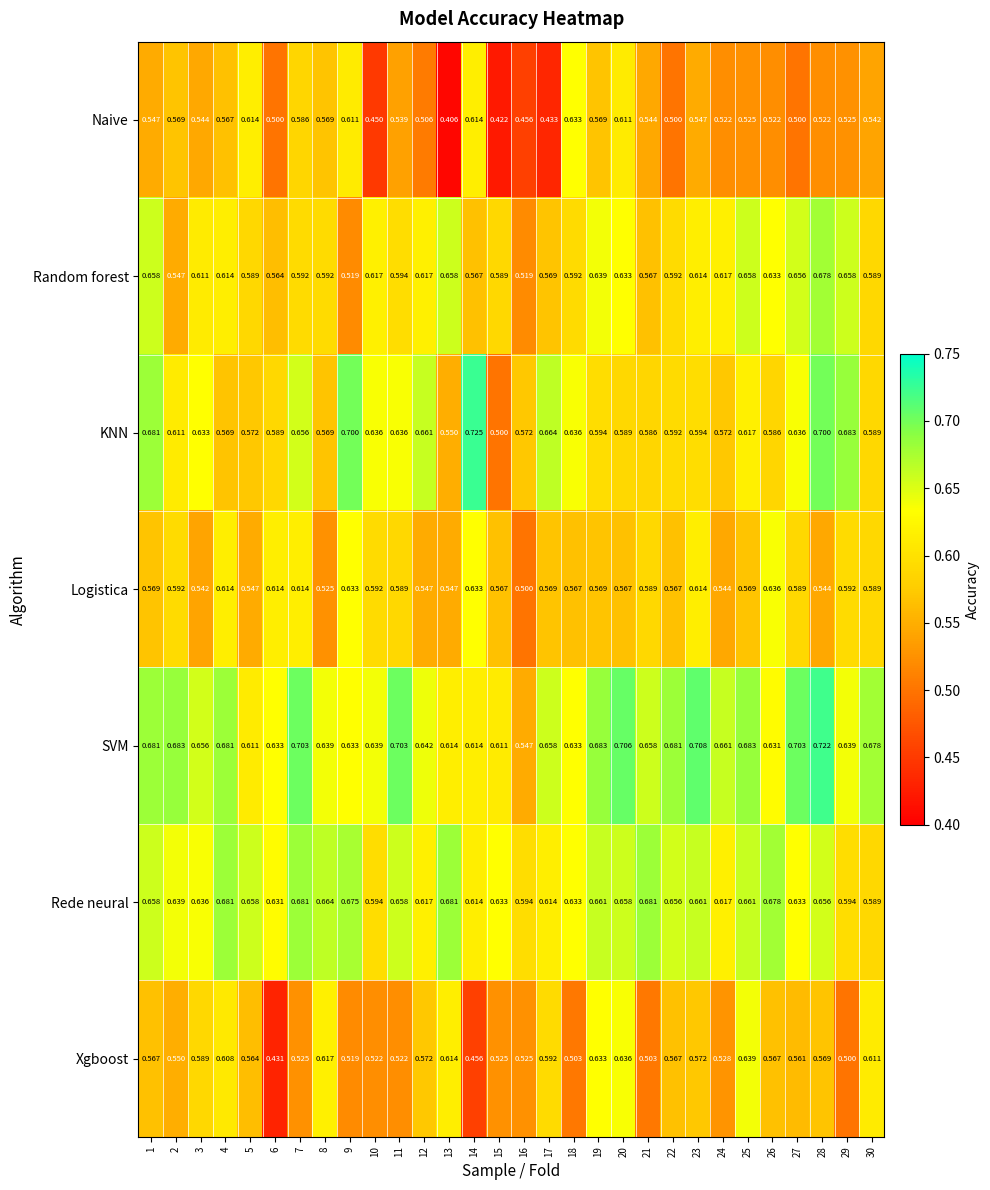

Which series has the largest total across all categories?

SVM